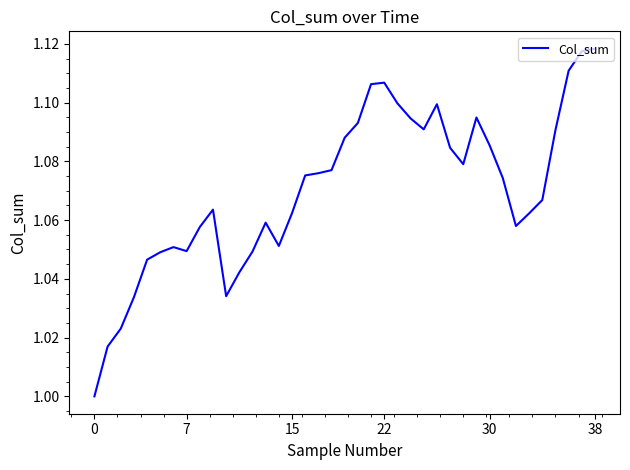

Does the chart display data point markers on the line(s)?

No